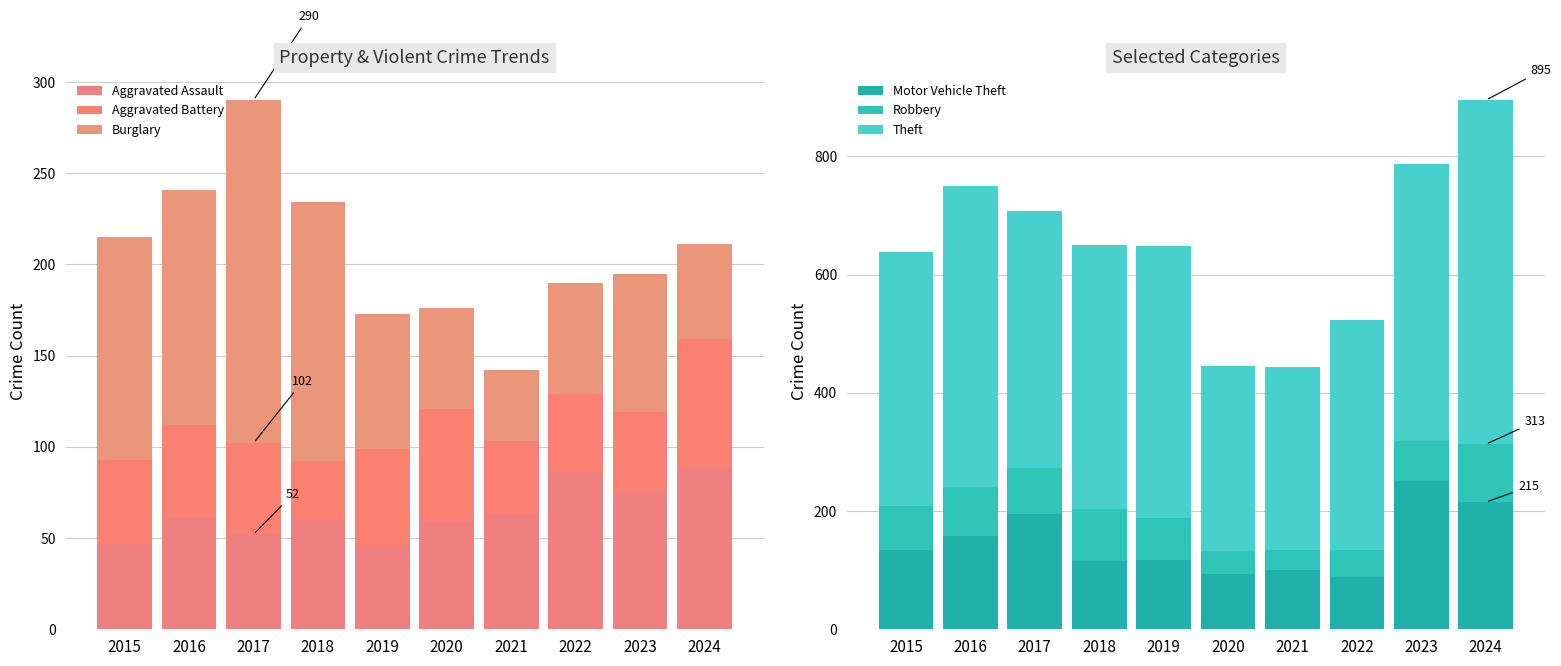

At how many categories does at least one series exceed 533?

1